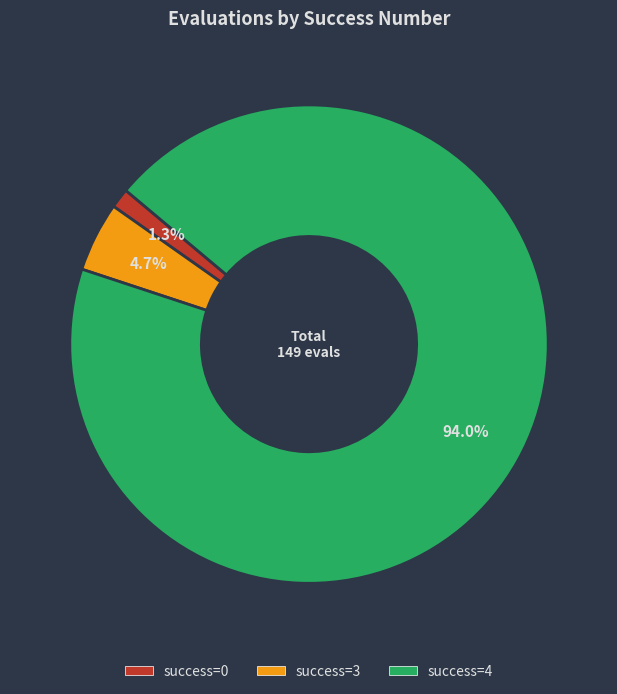

Does any single category account for the majority?

Yes